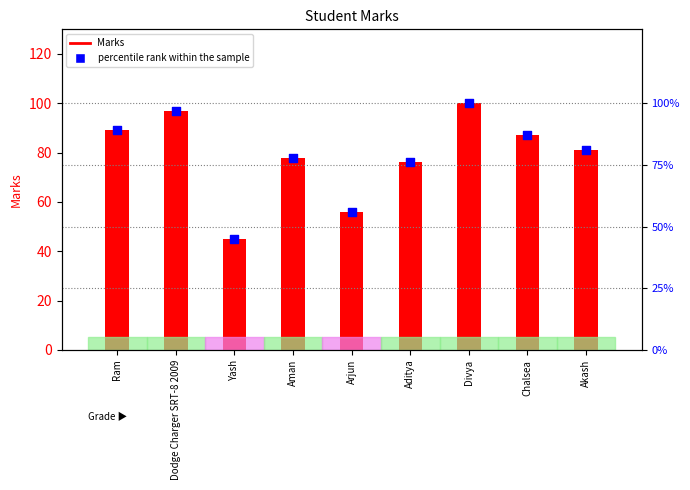

Which series has the largest total across all categories?

Marks